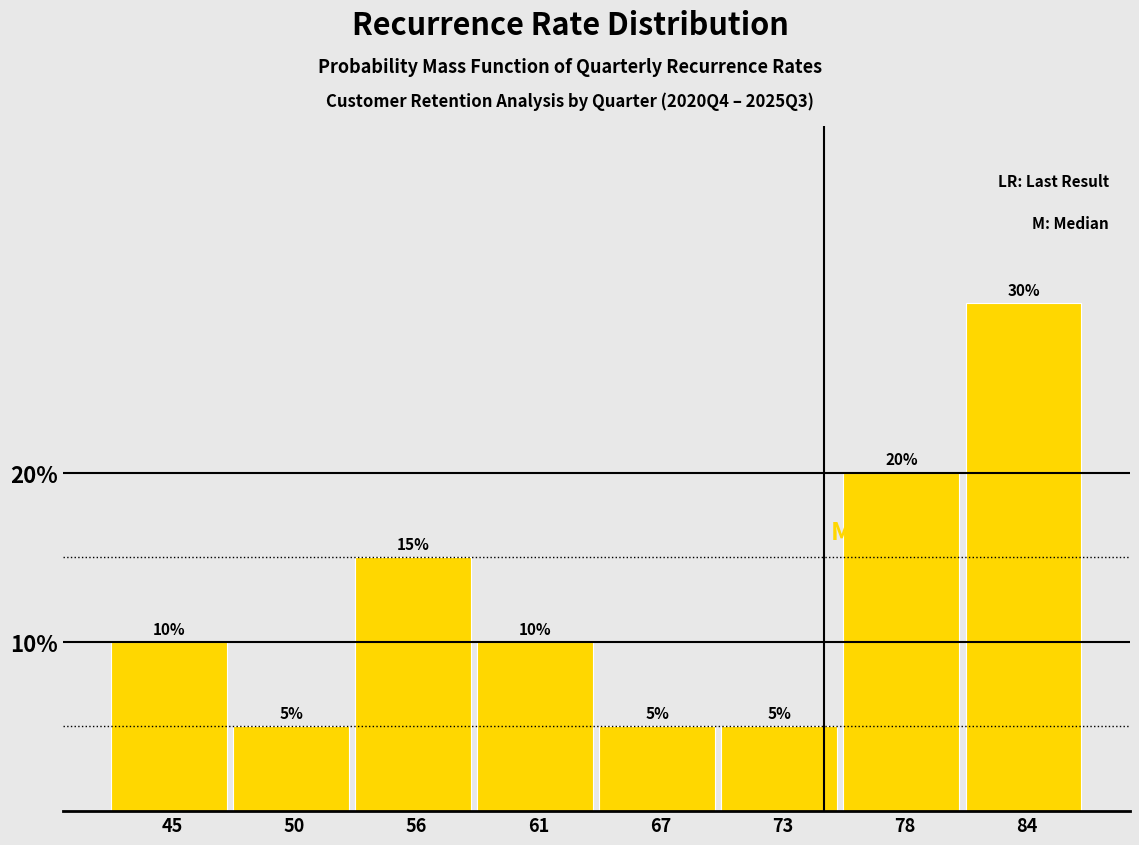

Reading left to right, transcribe this chart: for each bar, give the range it covers on the x-axis and its height. The bar edges are not printed on the chart, so give them approximately, as read against the axis.

42 to 47: 10
47 to 53: 5
53 to 59: 15
59 to 64: 10
64 to 70: 5
70 to 75: 5
75 to 81: 20
81 to 87: 30